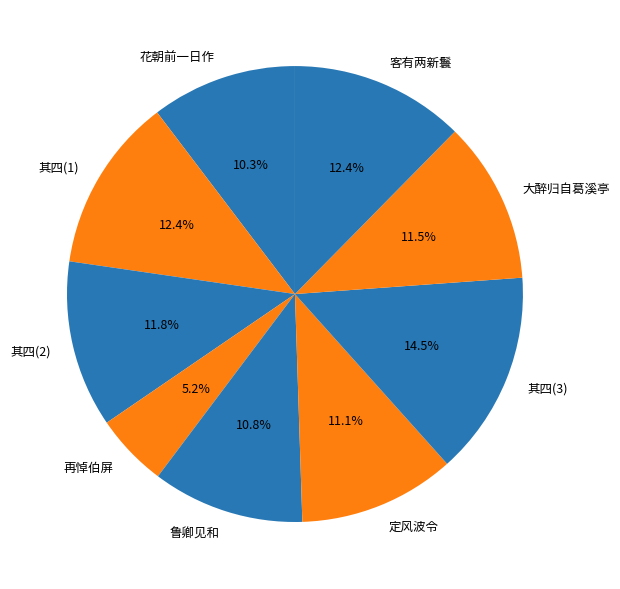

How many slices are in this pie chart?

9